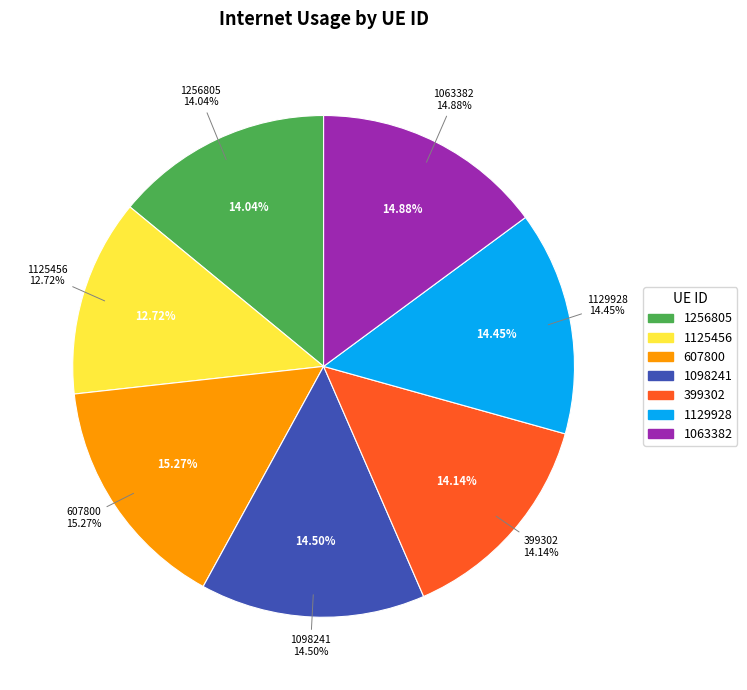

Is there any slice that represents more than half of the pie?

No